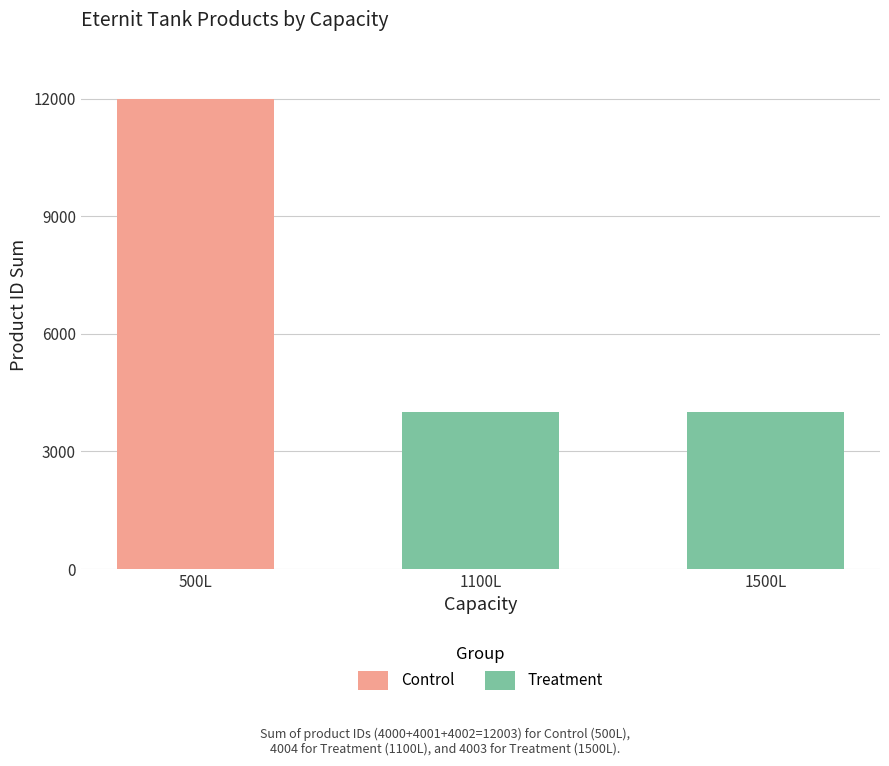

The Control series shows 6639 at 1500L. True or false?

False